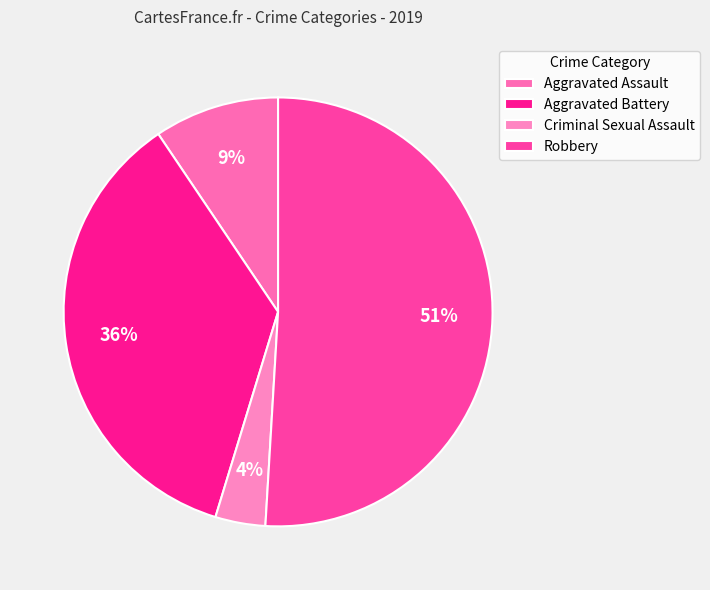

The Aggravated Battery slice represents 36% of the pie. True or false?

True